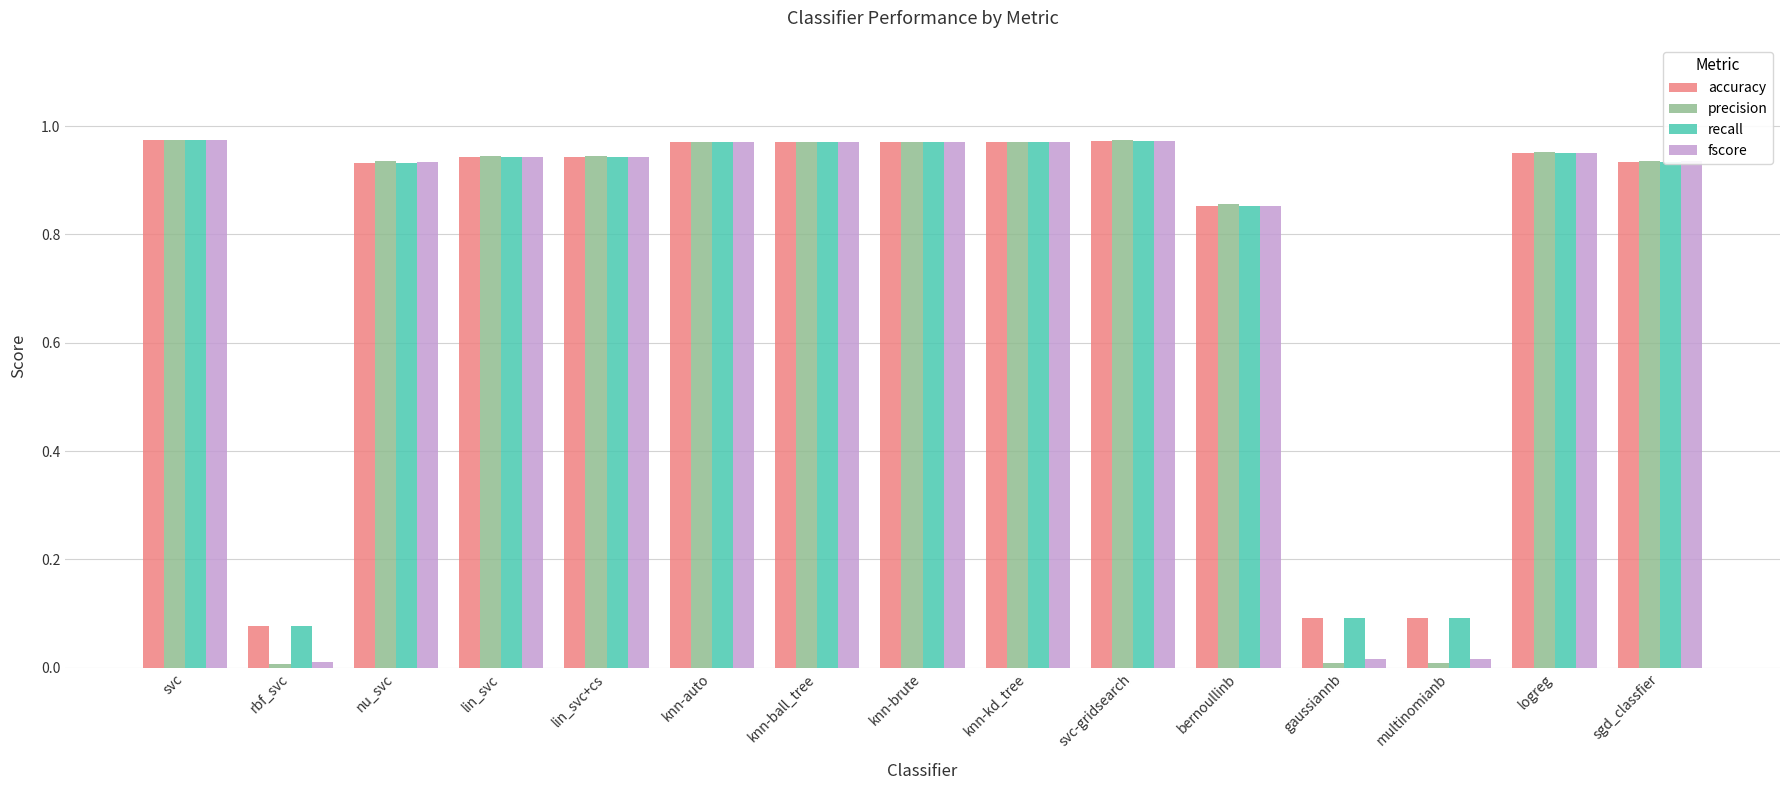

What is the sum of the accuracy values at lin_svc and knn-kd_tree?

1.9